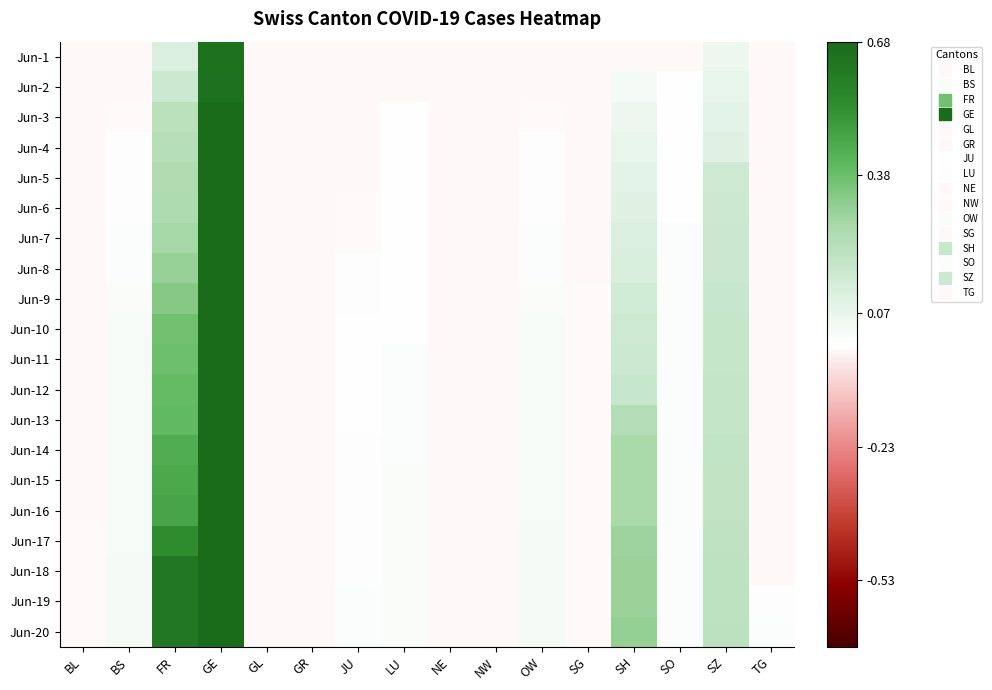

Which category has the highest value across all series?

GE